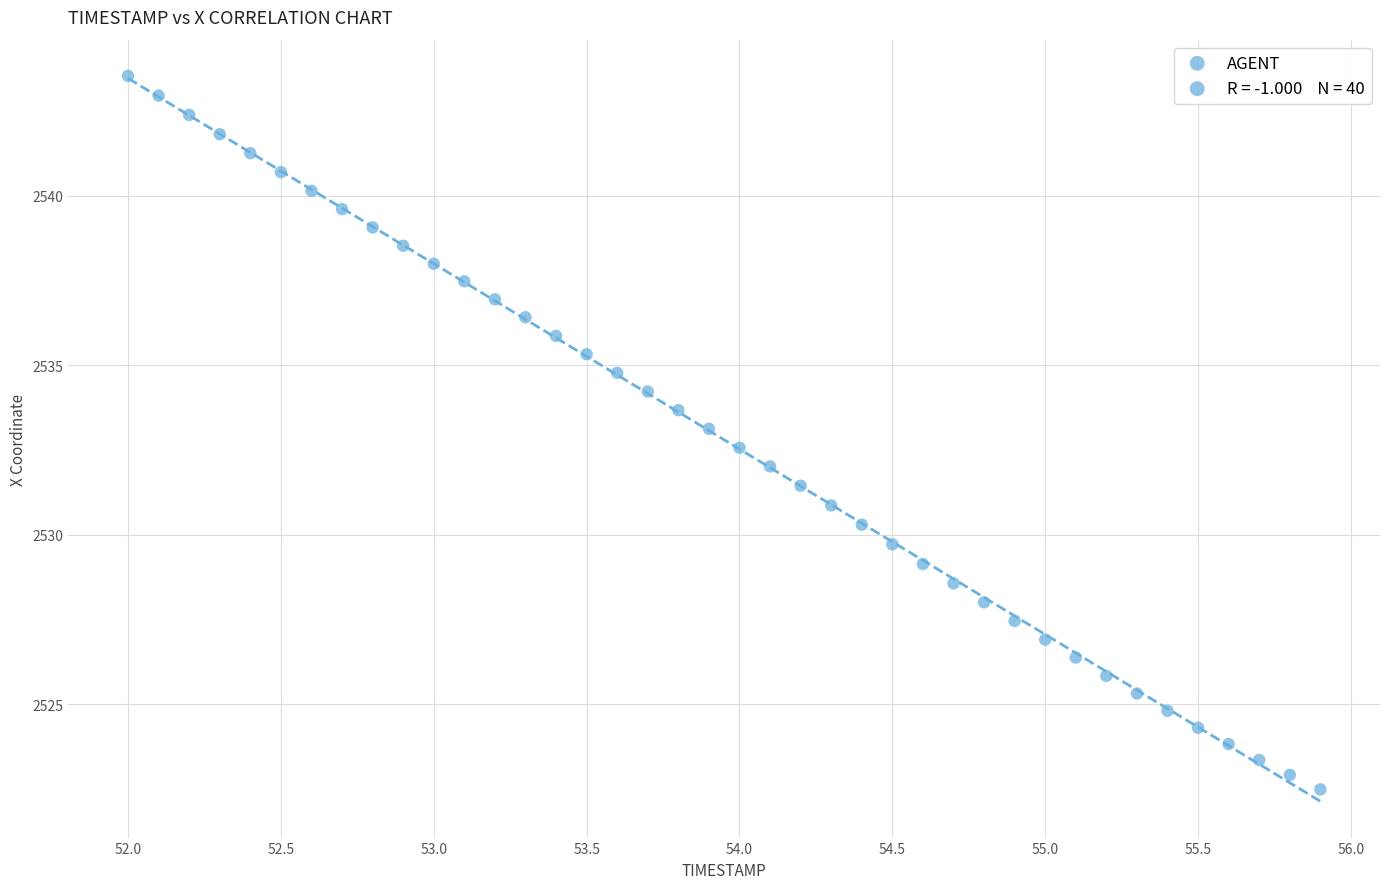

What is the range of X values (max minus min)?

3.9